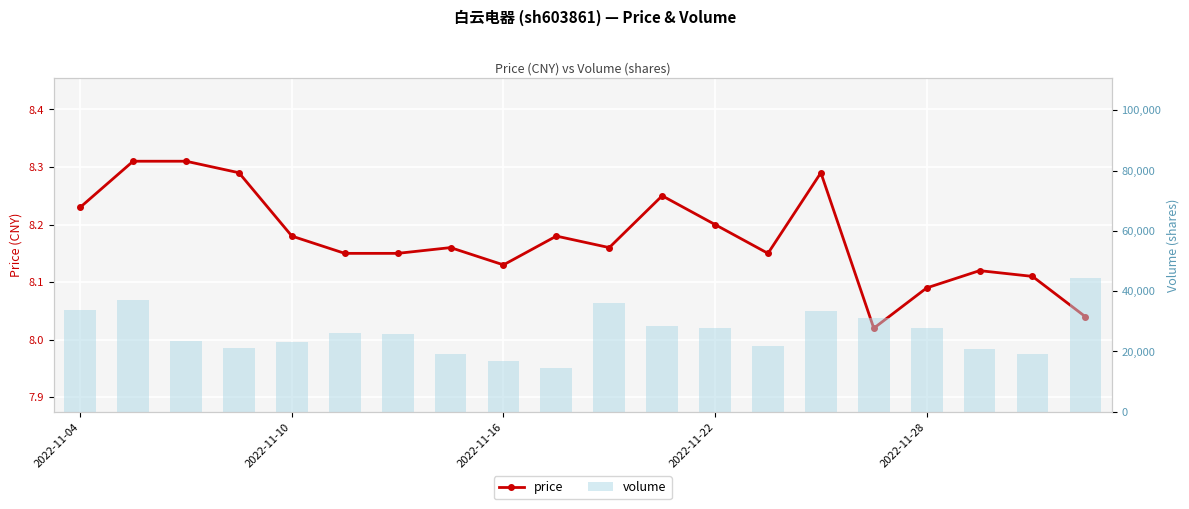

What position from the left is 6?

7